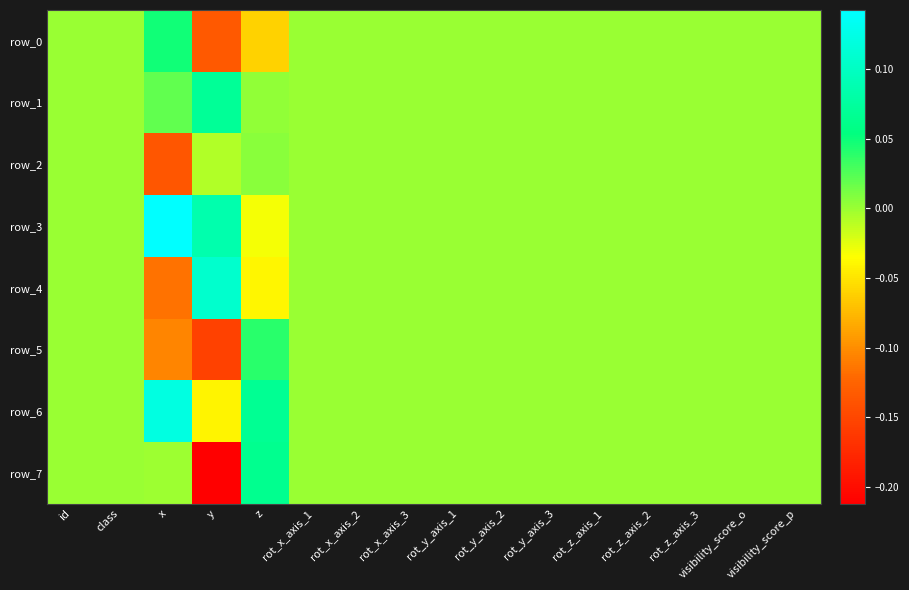

Between class and y, which series saw the biggest shift?

row_7